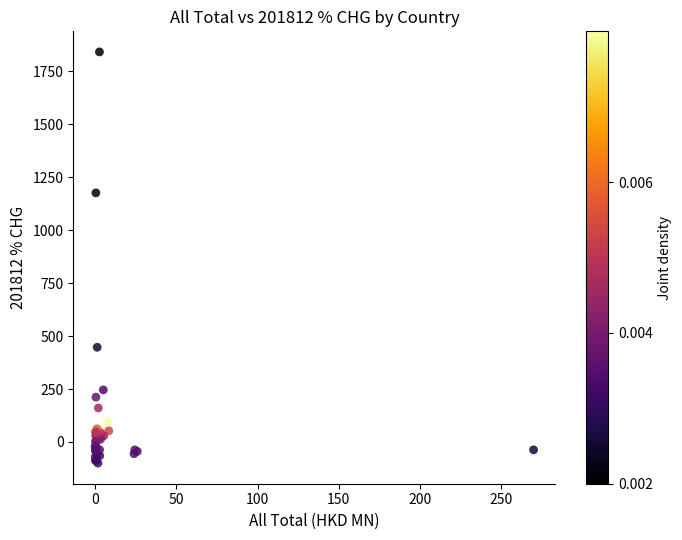

What Y value in the scatter plot is closest to 871?

1176.6